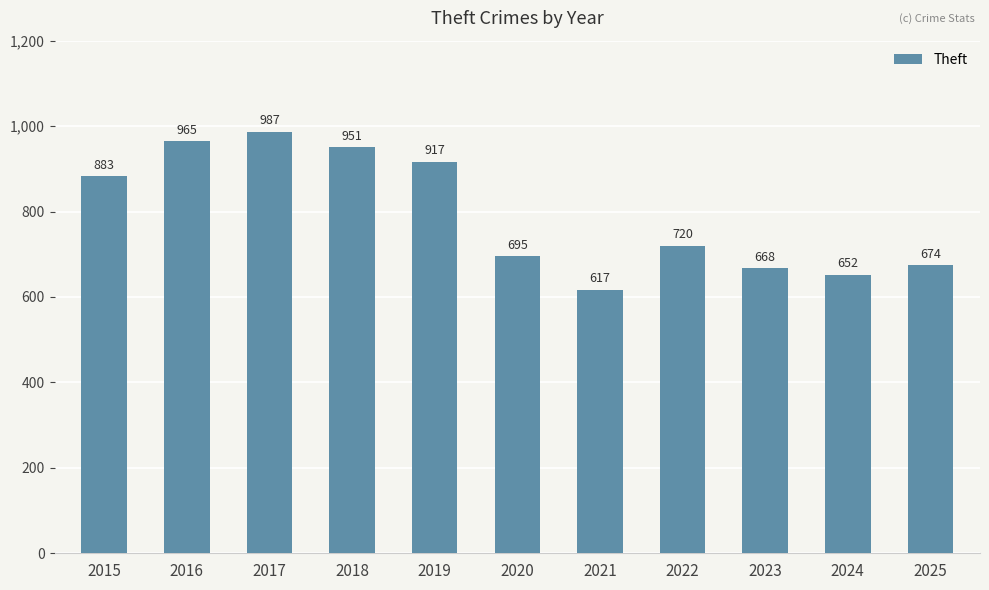

What is the value of the 5th bar from the left?

917